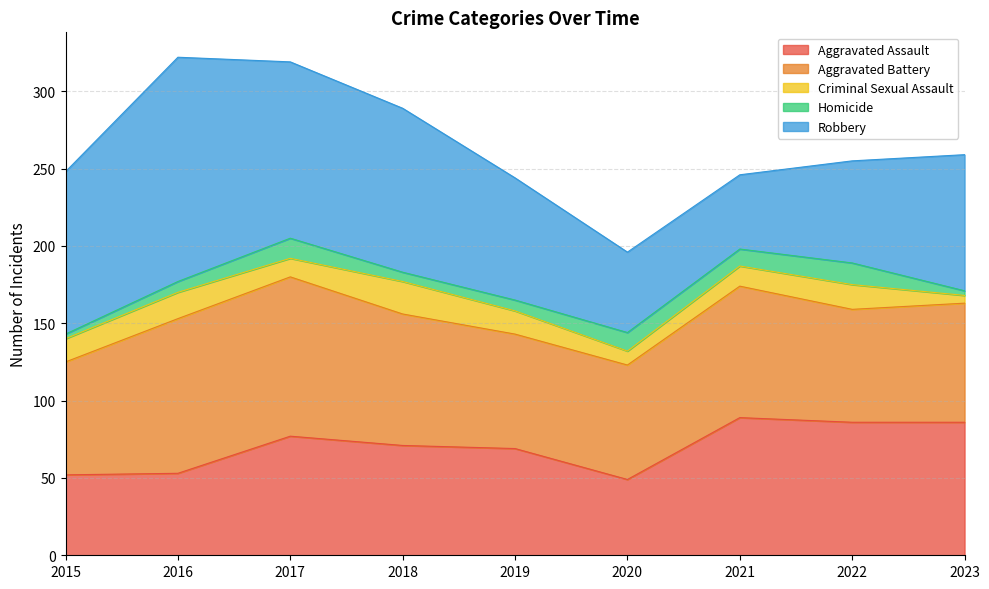

How many interior local peaks does the Criminal Sexual Assault series have?

3